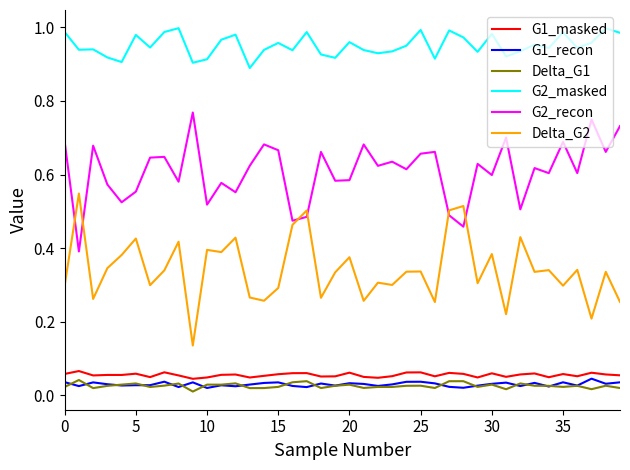

Which series has the largest total across all categories?

G2_masked